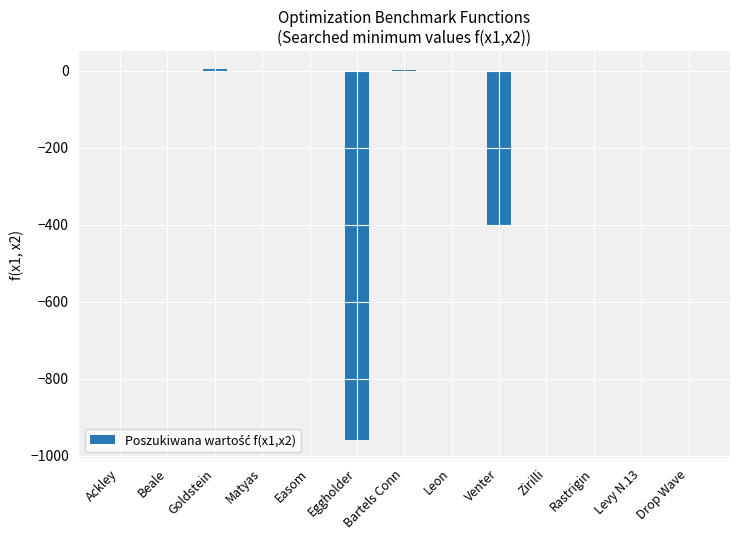

The value at Eggholder is -959.0. True or false?

True